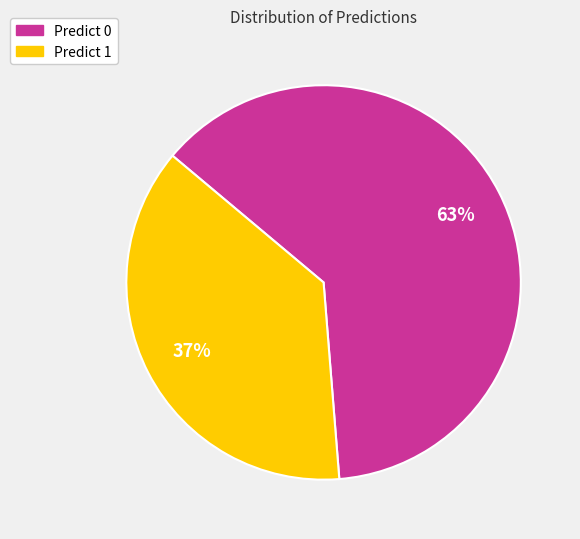

To the nearest percent, what is the average slice percentage?

50%